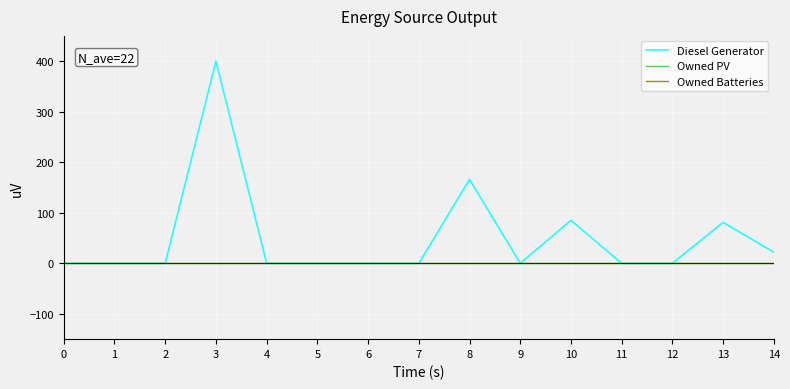

Reading left to right, list all the values displayed in this chart.

Diesel Generator: 0	0	0	400	0	0	0	0	166	0	85	0	0	81	22
Owned PV: 0	0	0	0	0	0	0	0	0	0	0	0	0	0	0
Owned Batteries: 0	0	0	0	0	0	0	0	0	0	0	0	0	0	0